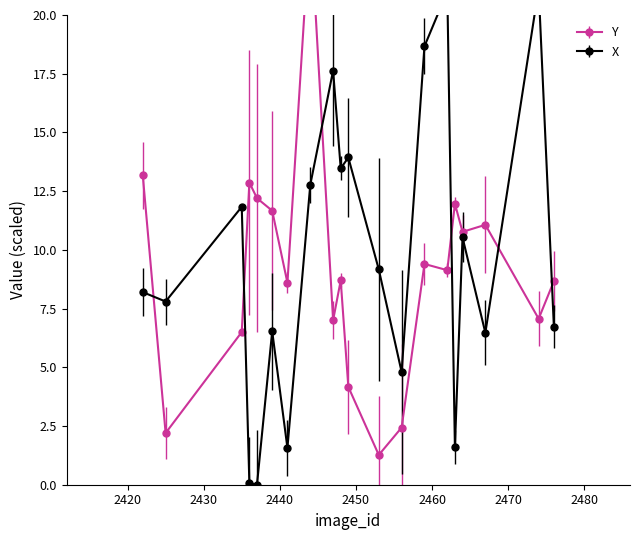

Between which two adjacent categories do Y and X first intersect?

2422 and 2425